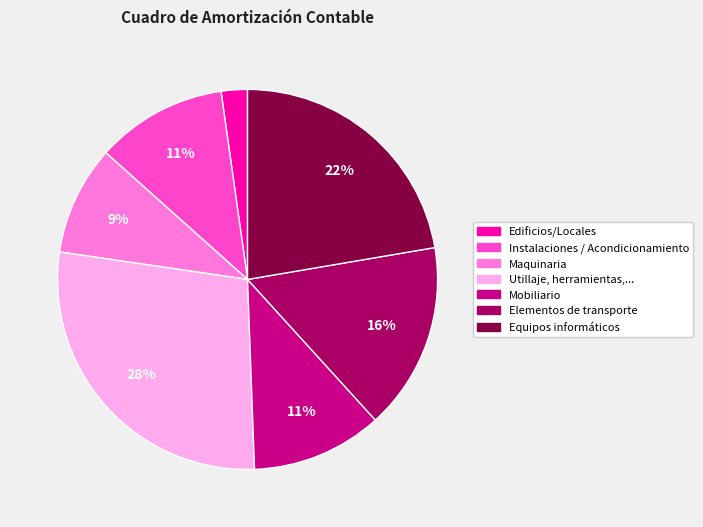

Do Elementos de transporte and Instalaciones / Acondicionamiento together represent more than half of the pie?

No